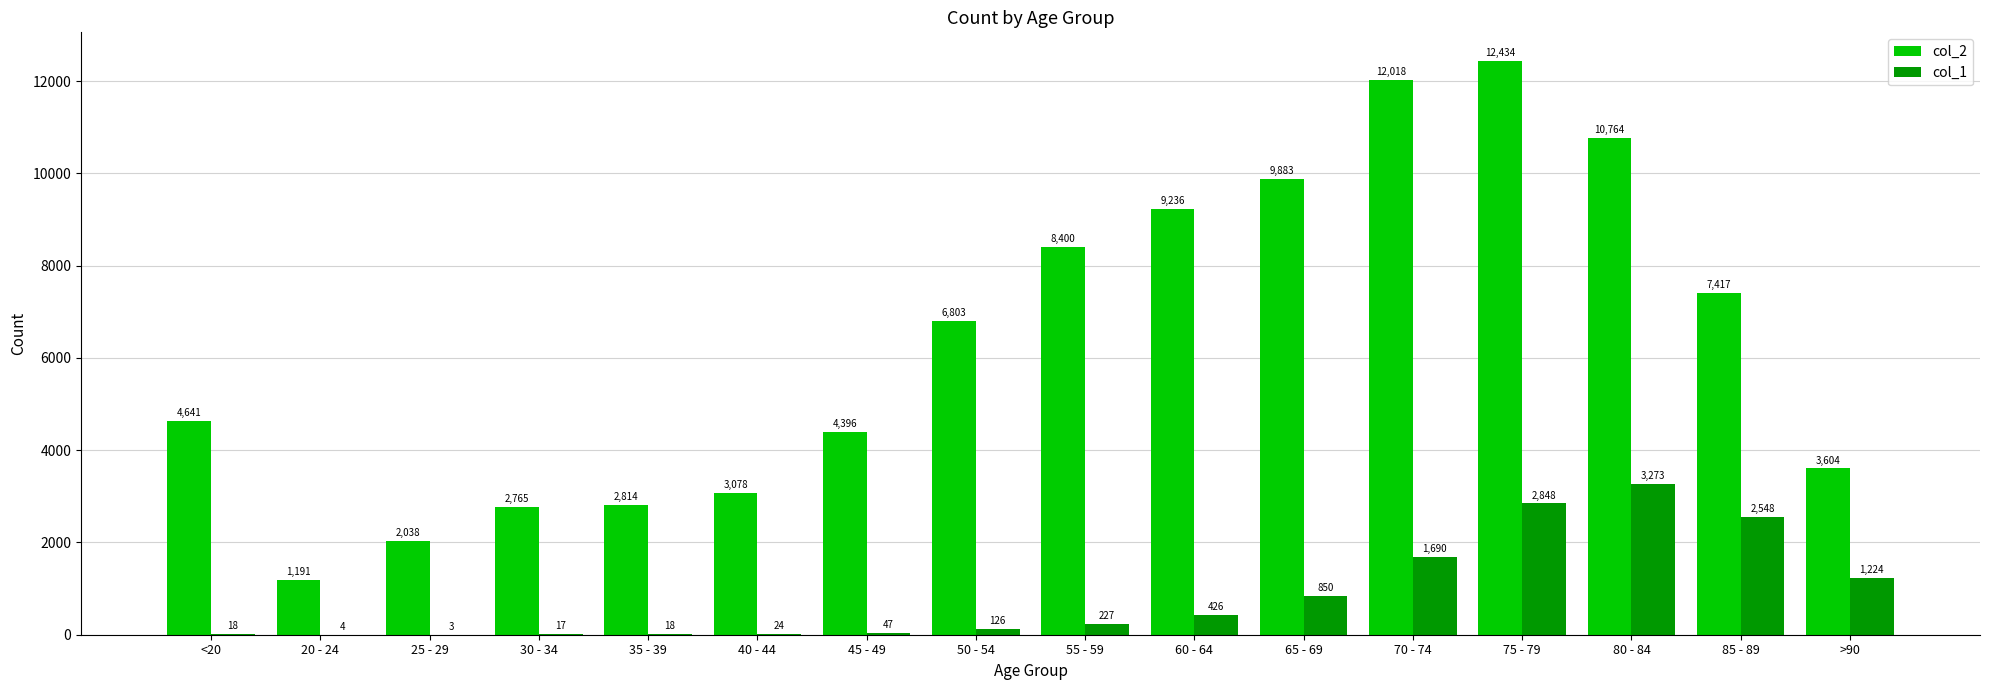

Reading left to right, transcribe all the data shown in this chart.

col_2: 4641	1191	2038	2765	2814	3078	4396	6803	8400	9236	9883	12018	12434	10764	7417	3604
col_1: 18	4	3	17	18	24	47	126	227	426	850	1690	2848	3273	2548	1224